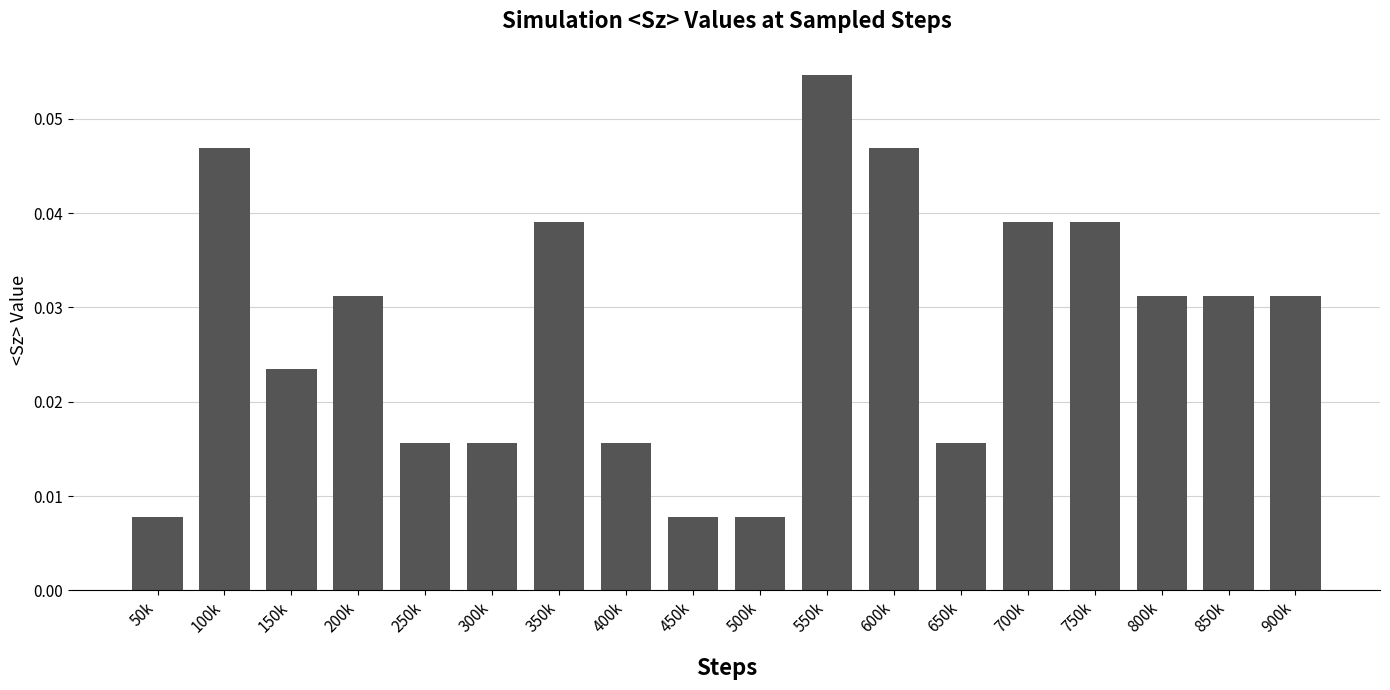

What position from the right is 450k?

10